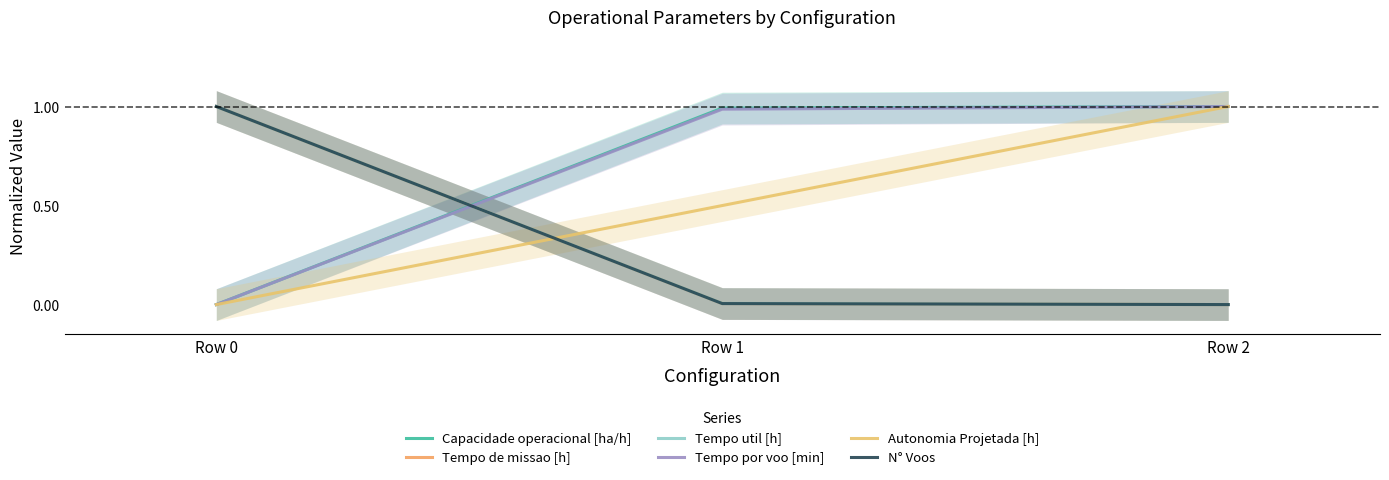

How many positive values does the Autonomia Projetada [h] series have?

2